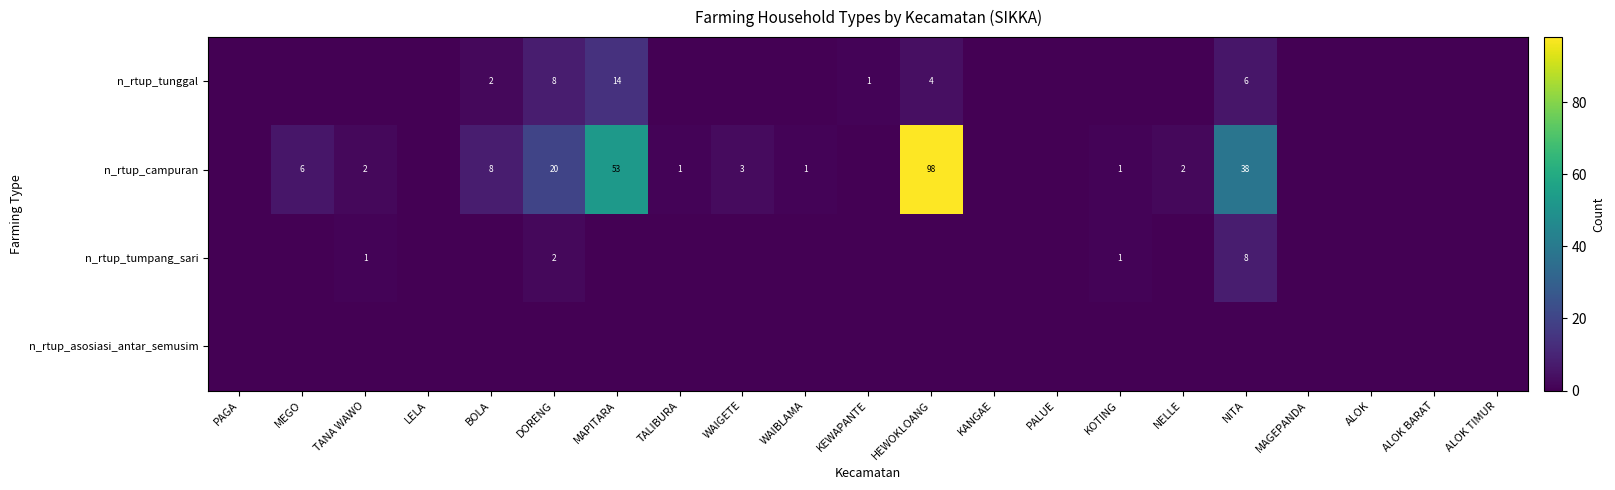

Which has a higher value, WAIBLAMA or MAGEPANDA?

WAIBLAMA